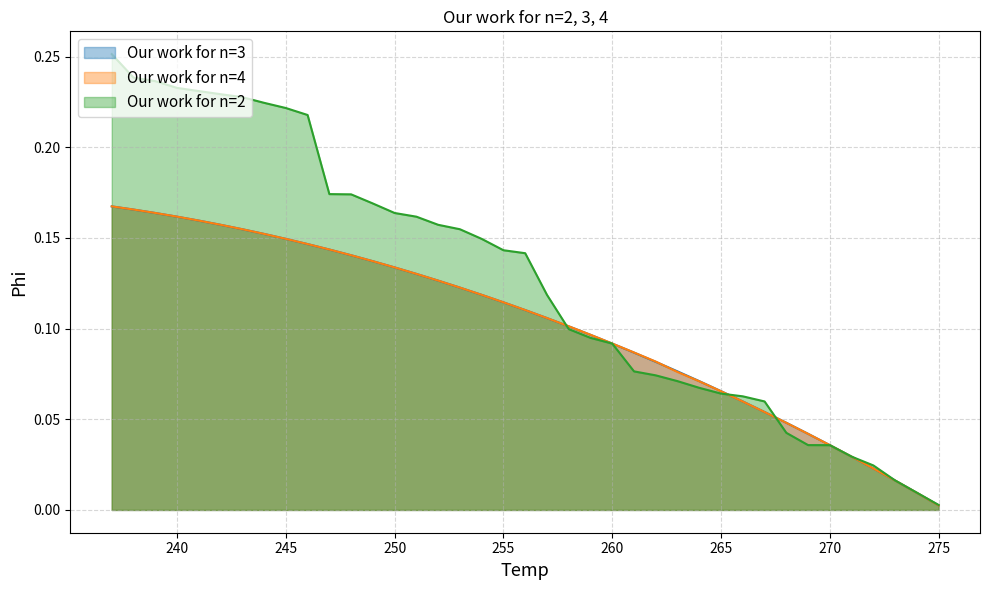

What is the average value of the Our work for n=3 series?

0.1